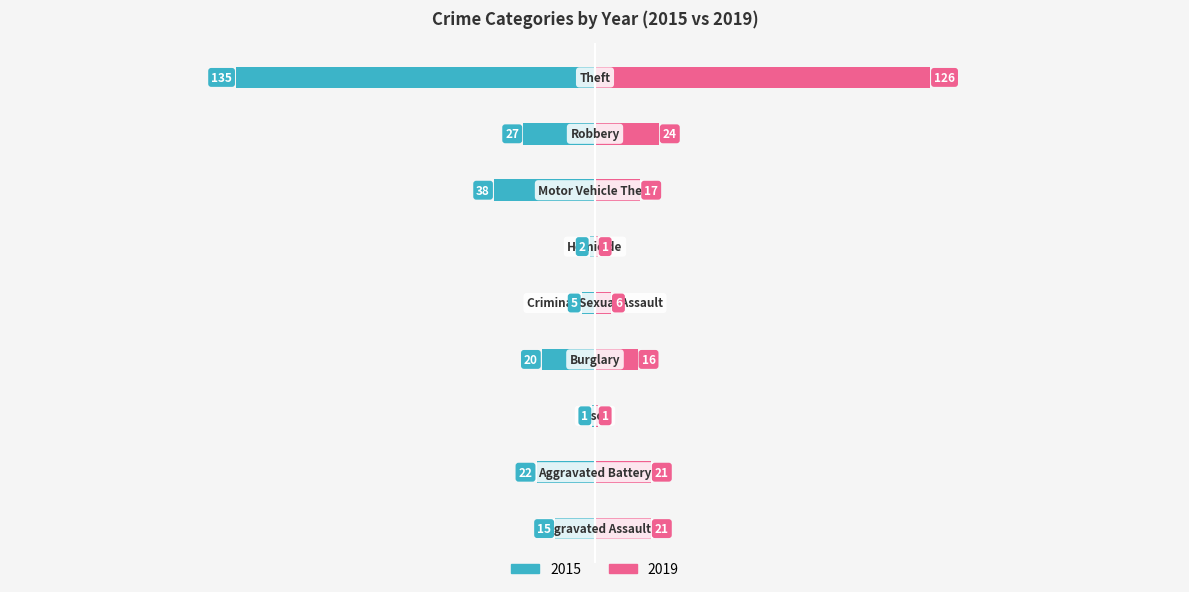

What is the difference between the 2015 values at Aggravated Battery and Burglary?

2